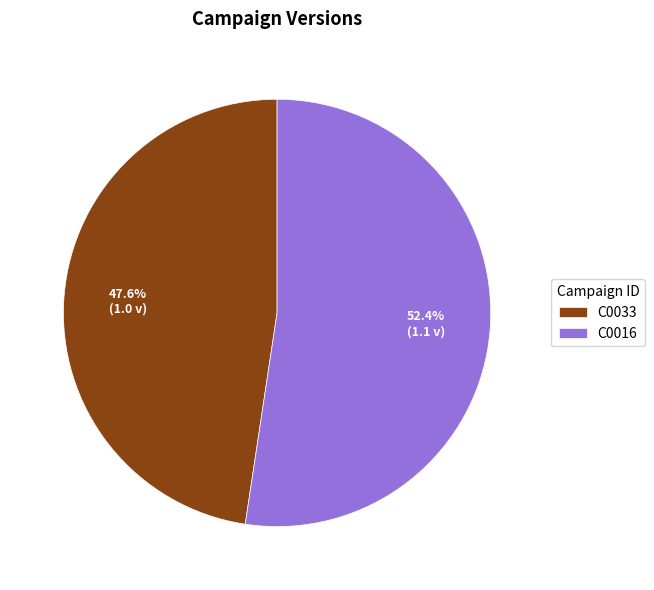

To the nearest percent, what portion does C0033 represent?

48%